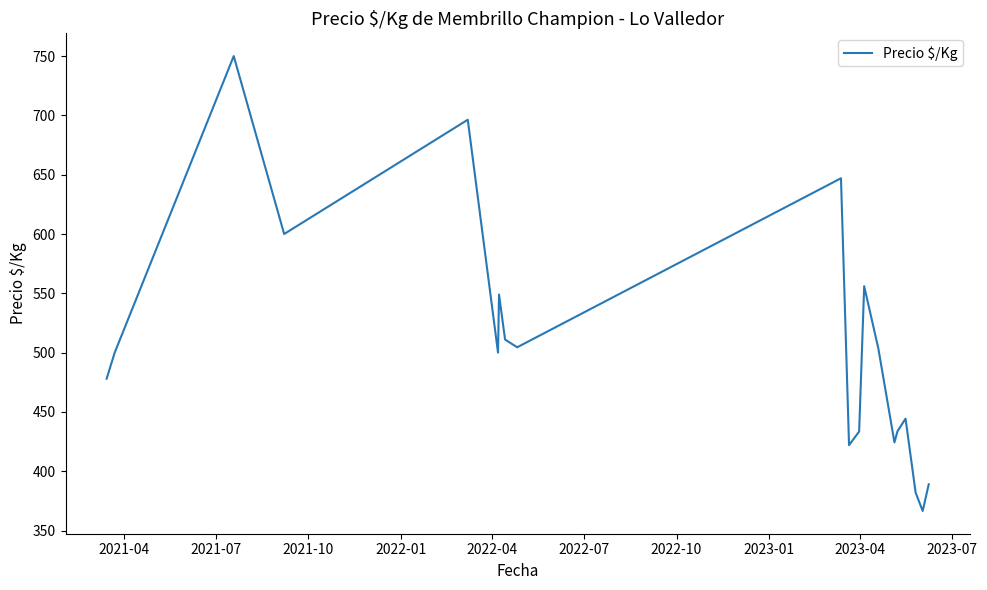

What is the difference between the maximum and minimum values?

383.5